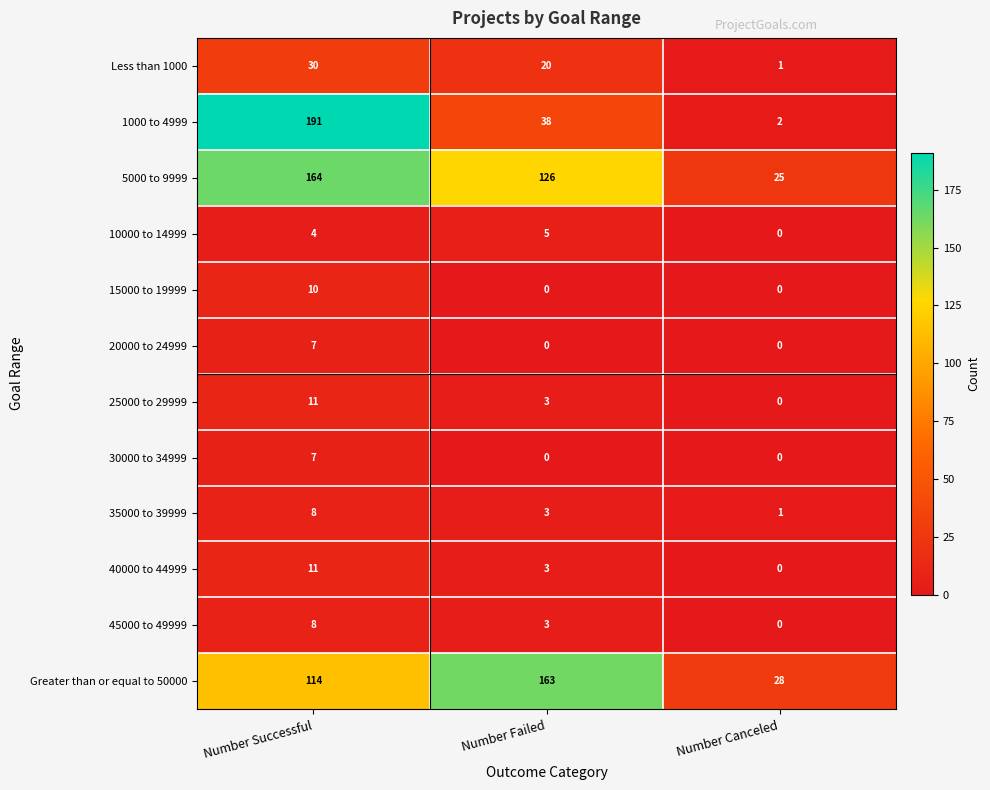

The 40000 to 44999 series shows 5 at Number Failed. True or false?

False